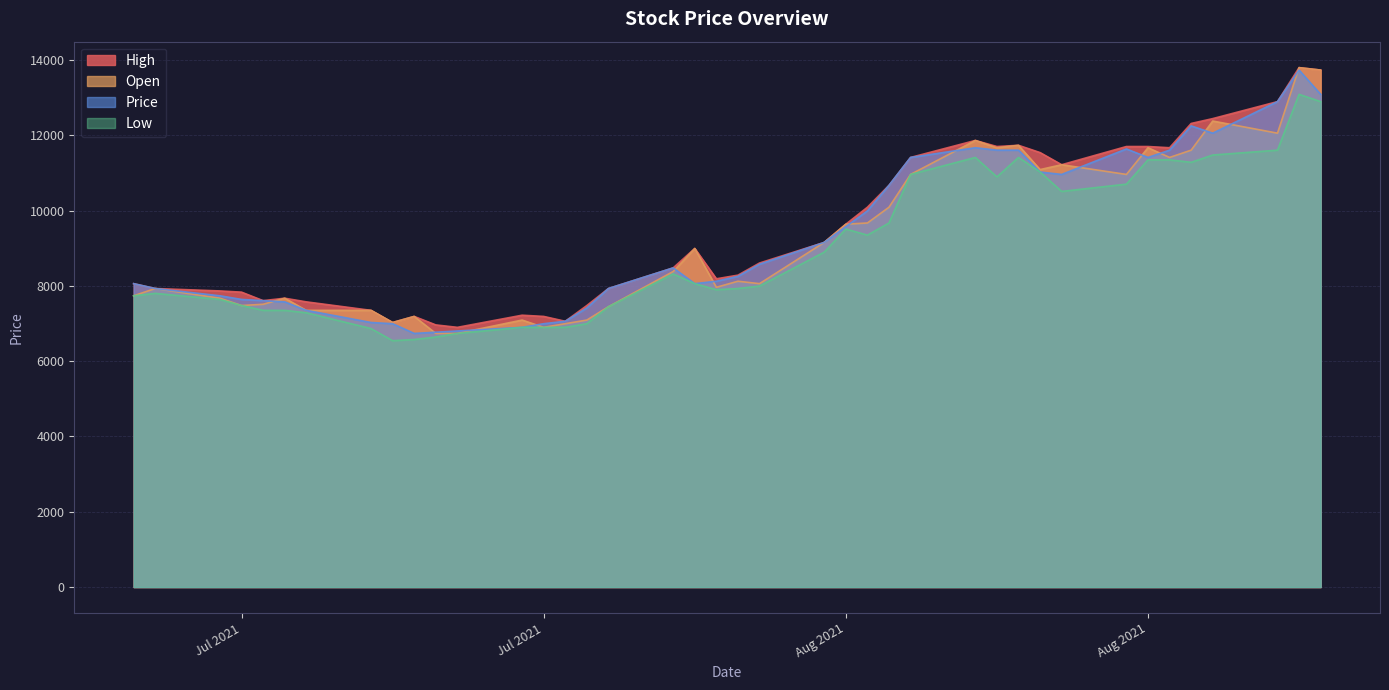

Reading left to right, transcribe all the data shown in this chart.

High: 8059.0	7930.0	7865.6	7833.3	7607.7	7672.1	7575.4	7349.8	7027.4	7188.6	6963.0	6898.5	7220.8	7188.6	7059.7	7478.7	7930.0	8478.0	8993.8	8187.9	8284.6	8607.0	9155.0	9638.5	10089.8	10670.1	11411.5	11862.8	11701.6	11733.9	11540.5	11218.1	11701.6	11701.6	11669.4	12314.1	12443.1	12894.4	13797.0	13732.5
Open: 7736.6	7930.0	7672.1	7478.7	7511.0	7672.1	7349.8	7349.8	7027.4	7188.6	6737.3	6737.3	7091.9	6898.5	6995.2	7091.9	7446.5	8381.3	8993.8	7962.3	8123.4	8059.0	9155.0	9638.5	9670.8	10089.8	10960.2	11862.8	11669.4	11733.9	11089.1	11218.1	10960.2	11669.4	11411.5	11604.9	12378.6	12056.2	13797.0	13732.5
Price: 8059.0	7930.0	7736.6	7639.9	7607.7	7575.4	7349.8	7027.4	6995.2	6737.3	6769.5	6801.8	6898.5	6995.2	7059.7	7414.3	7930.0	8478.0	8059.0	8123.4	8252.4	8574.7	9155.0	9574.1	9993.1	10670.1	11411.5	11669.4	11604.9	11604.9	11024.7	10960.2	11637.2	11411.5	11604.9	12249.6	12056.2	12894.4	13732.5	13087.8
Low: 7736.6	7801.1	7639.9	7478.7	7349.8	7349.8	7285.3	6866.2	6543.9	6576.1	6640.6	6737.3	6898.5	6898.5	6898.5	6995.2	7446.5	8316.9	8059.0	7897.8	7930.0	7994.5	8897.1	9509.6	9348.4	9670.8	10960.2	11411.5	10895.7	11411.5	11024.7	10508.9	10702.3	11347.0	11347.0	11282.6	11476.0	11604.9	13087.8	12894.4